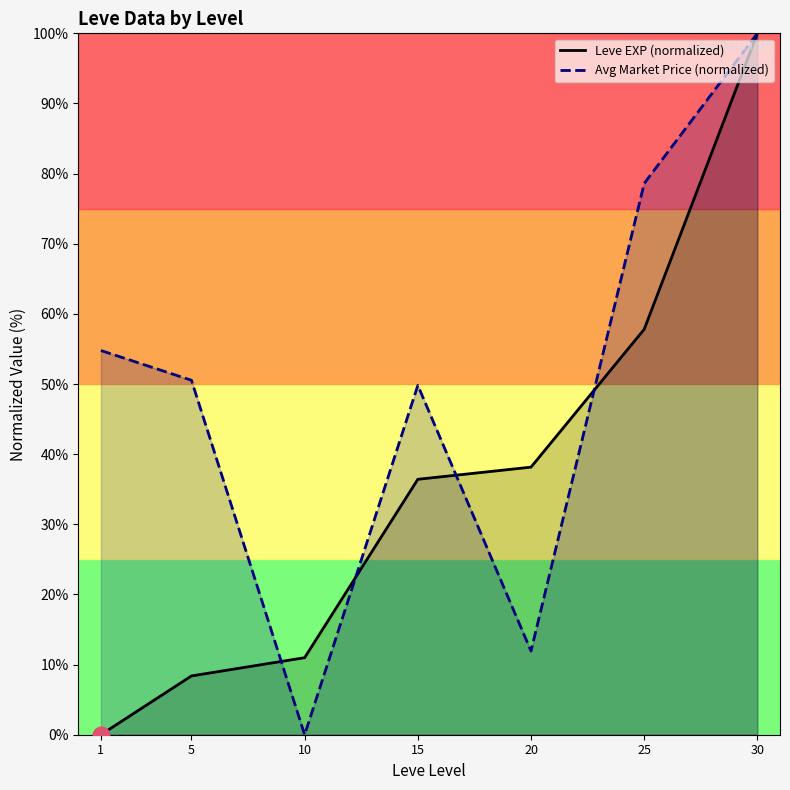

How many values in the Avg Market Price (normalized) series exceed 50?

4